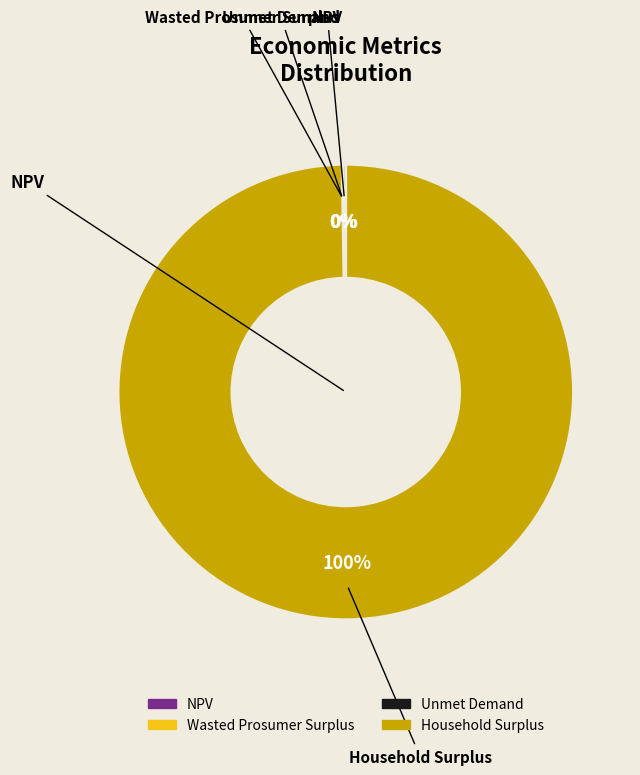

Does any single category account for the majority?

Yes